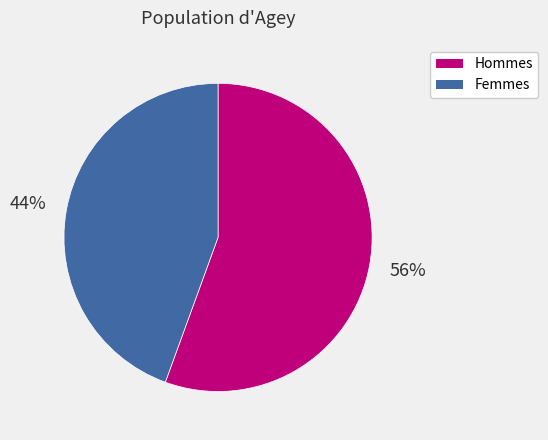

Is there any slice that represents more than half of the pie?

Yes